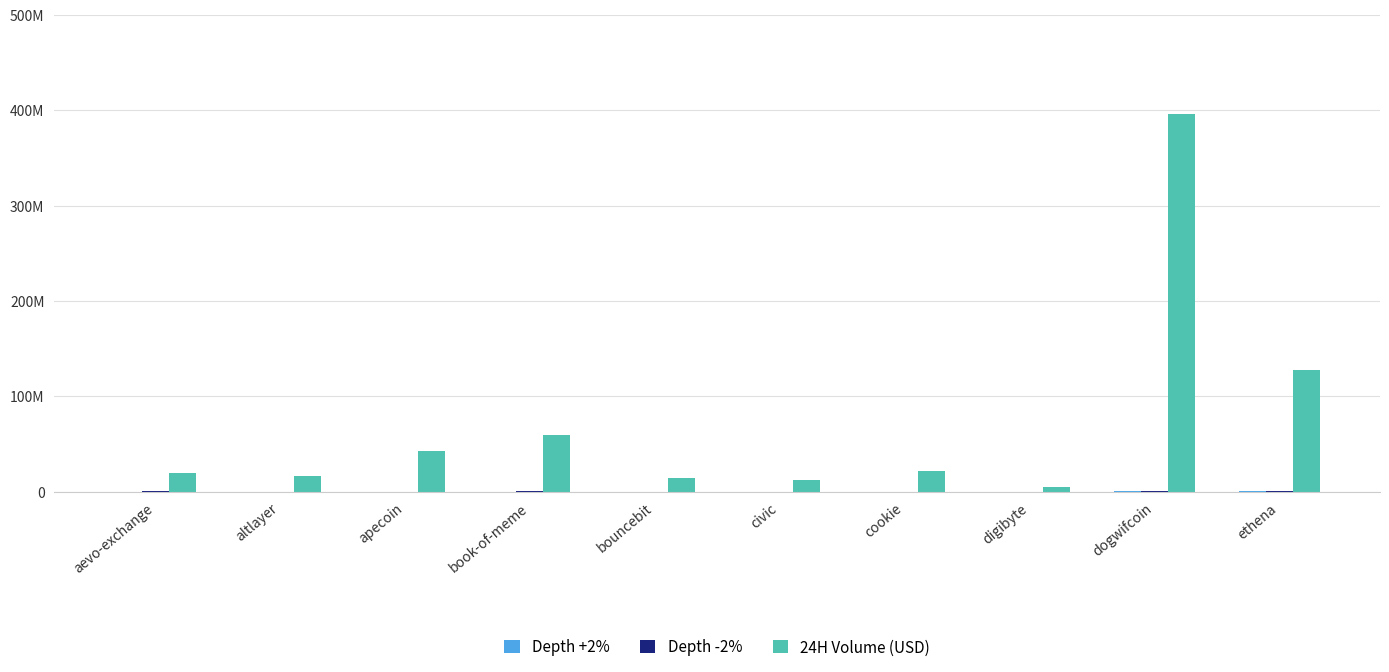

Are the bars horizontal?

No